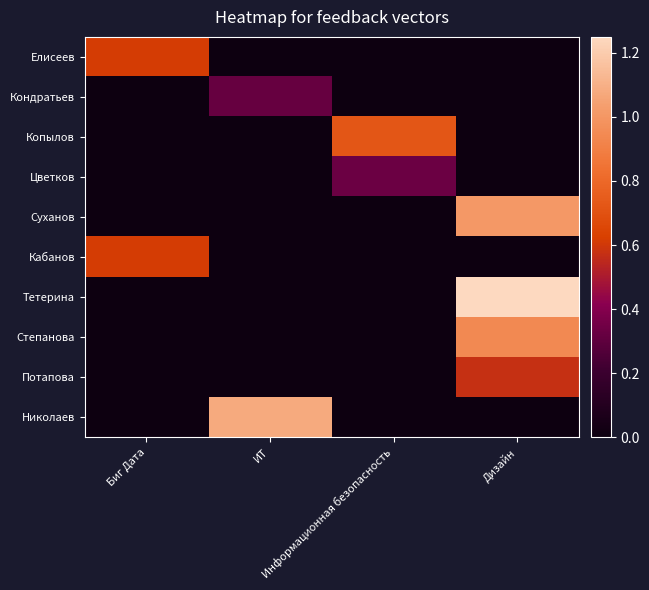

At how many categories does at least one series exceed 1?

2